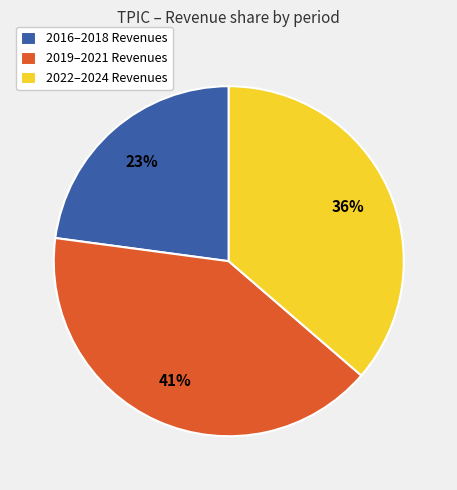

Combined, do 2019–2021 Revenues and 2016–2018 Revenues account for over 50%?

Yes